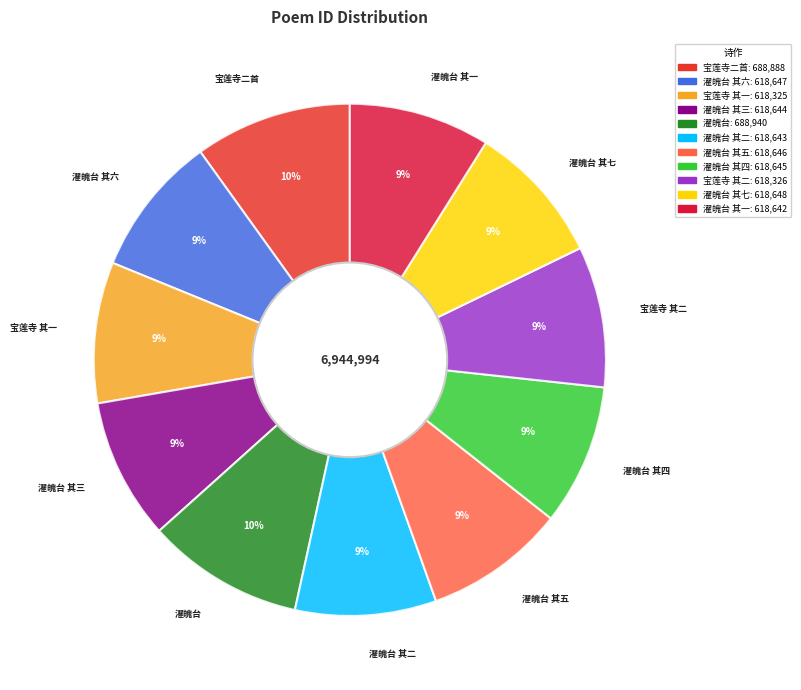

What percentage is the 濯魄台 其一 slice, to the nearest percent?

9%